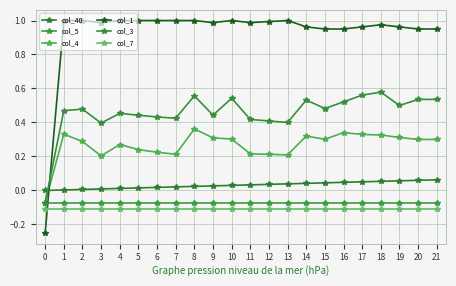

The value of col_3 at 4 is 0.4. True or false?

True